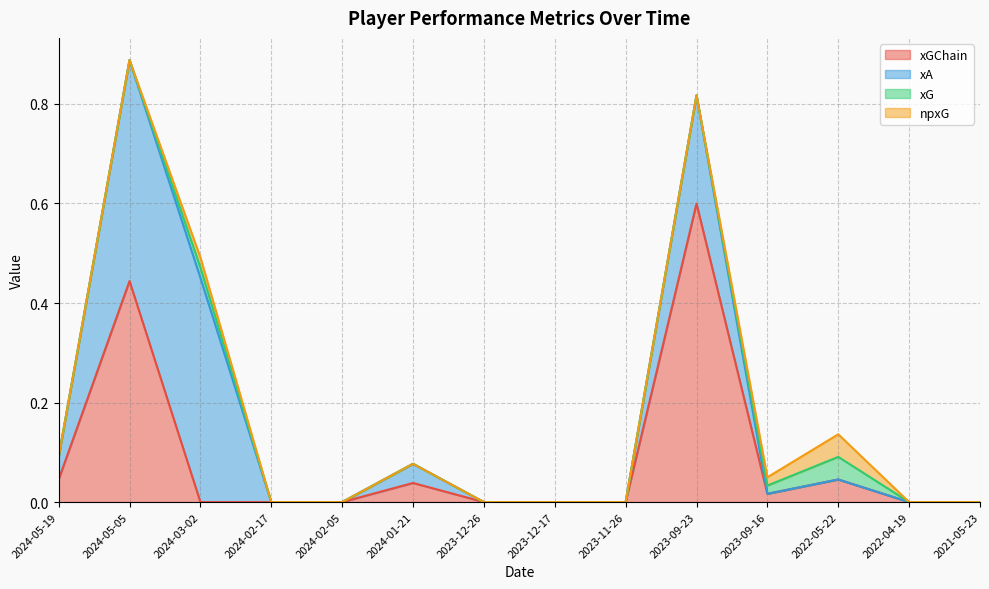

True or false: xGChain and xA cross at least once.

False